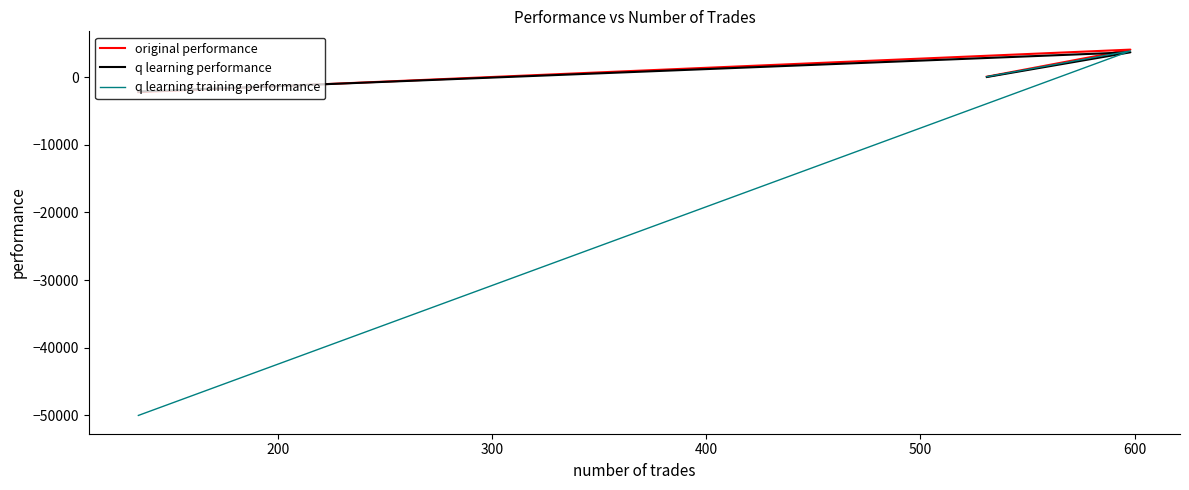

Reading left to right, transcribe all the data shown in this chart.

original performance: 52.3	4054.5	-2228.3
q learning performance: 9.3	3660.0	-2149.1
q learning training performance: 50.2	3862.2	-50000.0